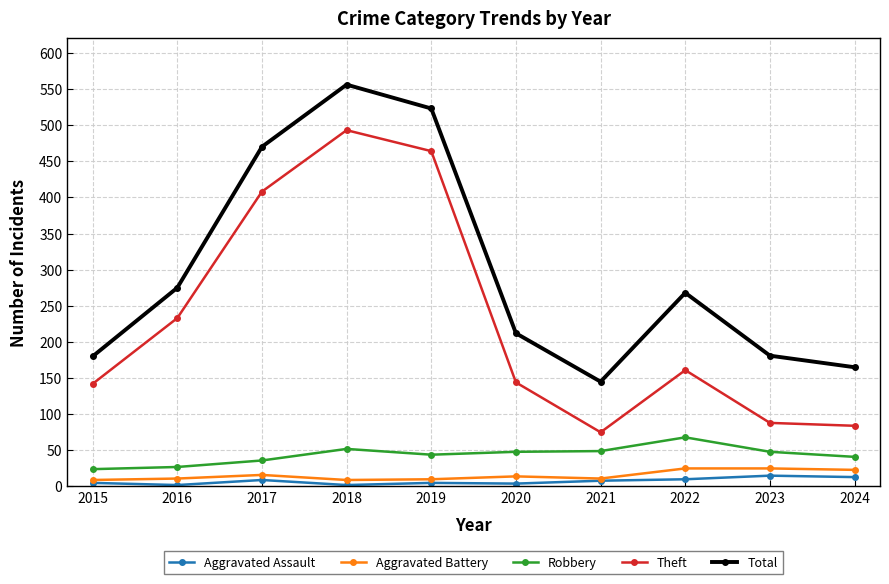

Count the number of data series in this chart.

5